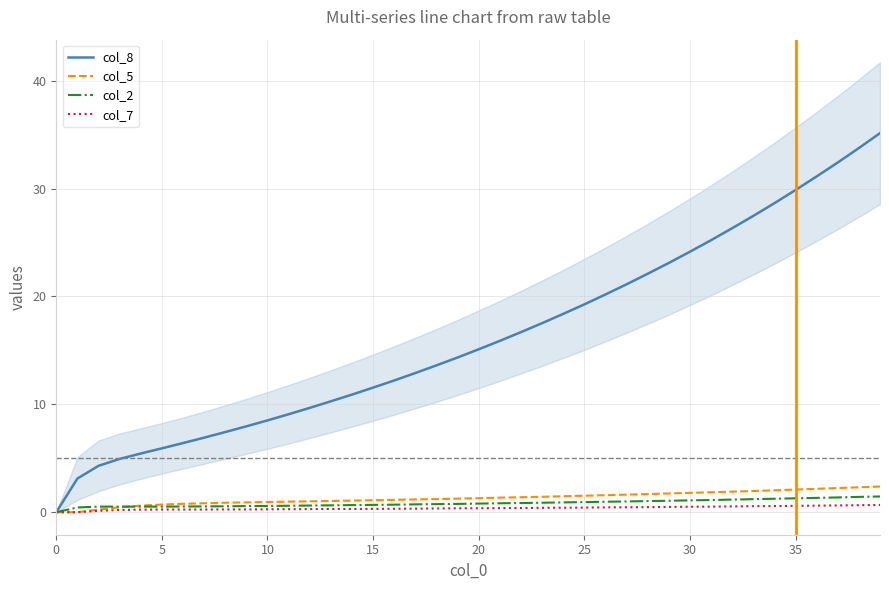

True or false: col_7 and col_8 cross at least once.

False